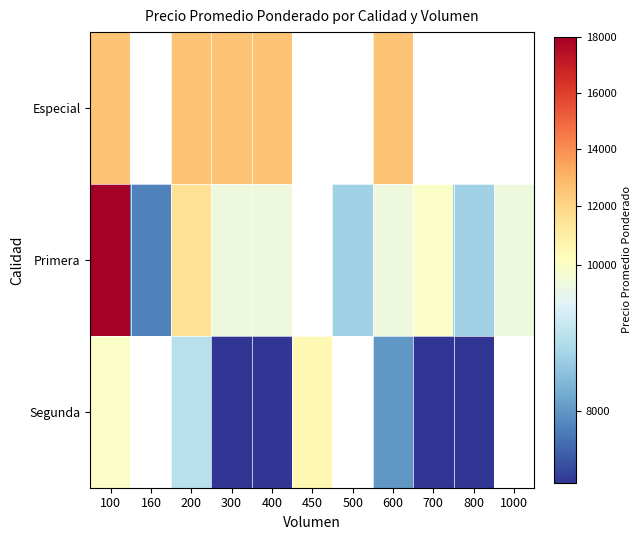

True or false: Segunda has a value of 3753.9 at 800.

False